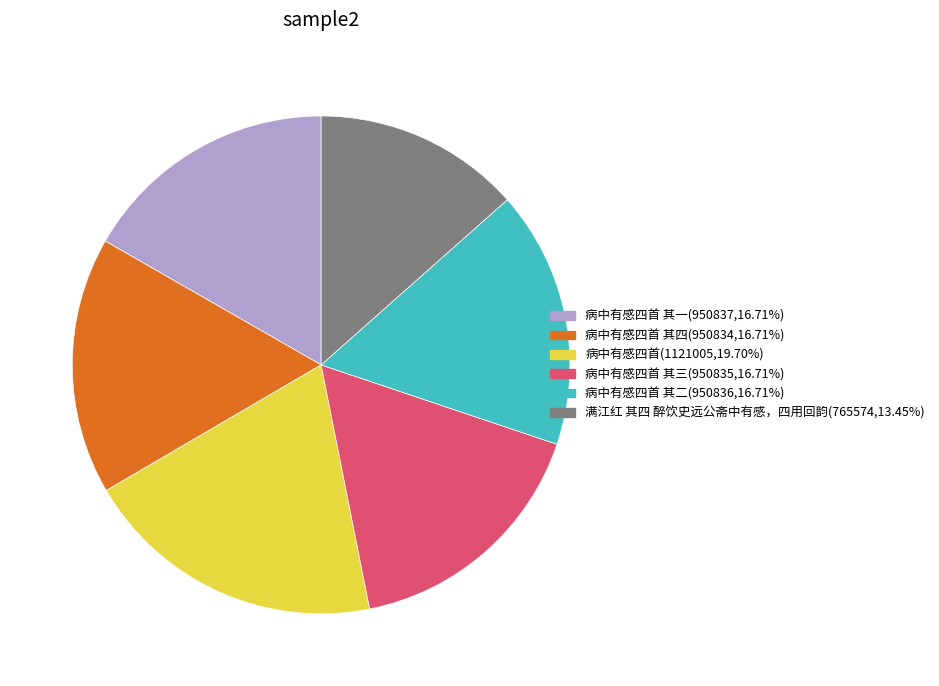

How many slices are in this pie chart?

6